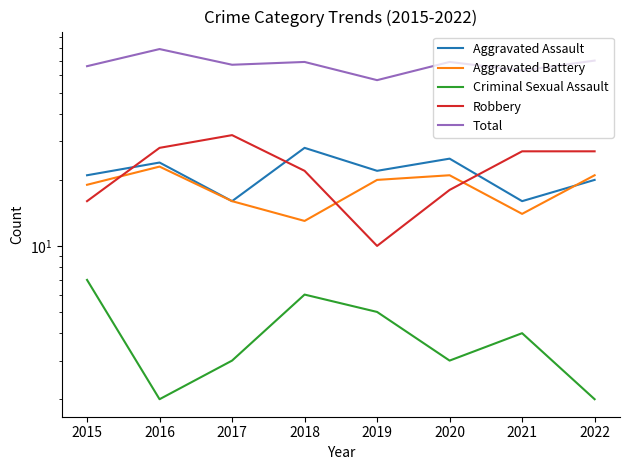

List the series in order of their peak value, lowest first.

Criminal Sexual Assault, Aggravated Battery, Aggravated Assault, Robbery, Total